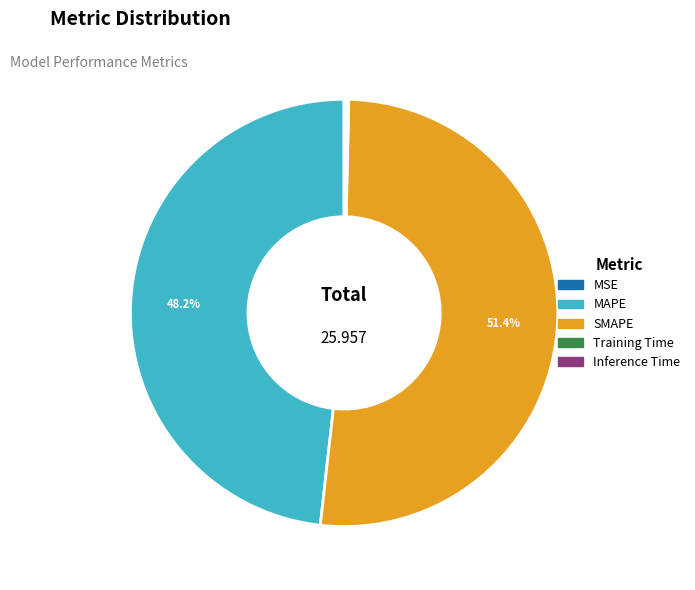

To the nearest percent, what is the difference between the largest and smallest slice percentages?

51%